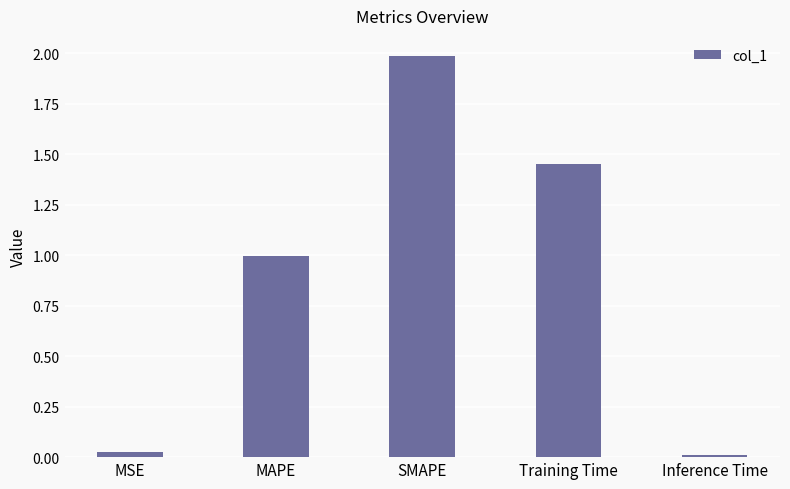

What is the label of the 3rd bar from the right?

SMAPE